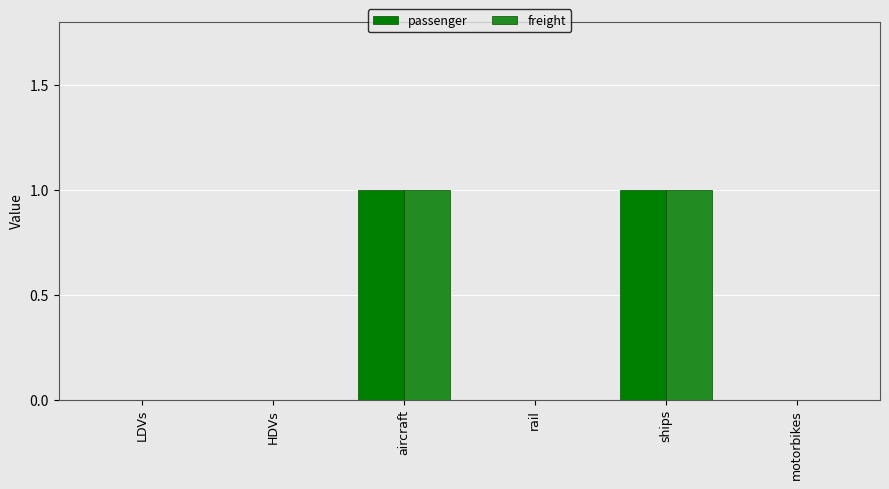

Count the number of data series in this chart.

2